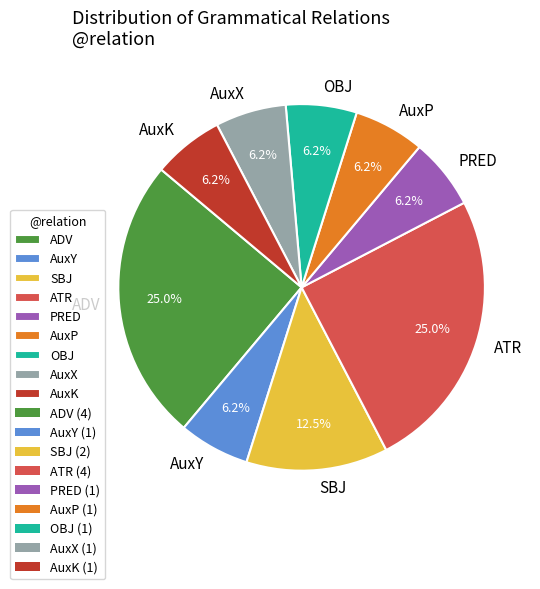

What portion of the pie excludes PRED?

93.7%